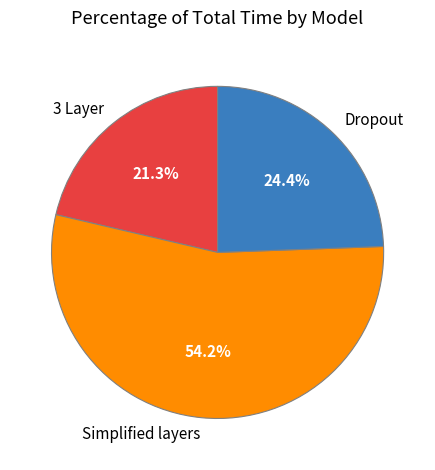

Which slice is the smallest?

3 Layer